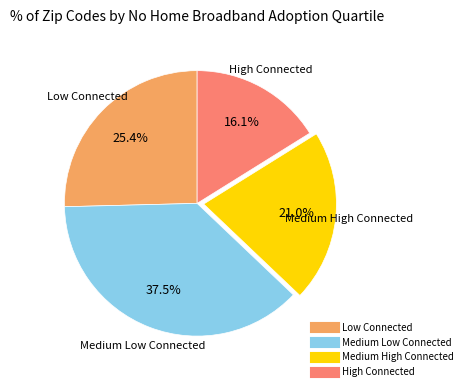

To the nearest percent, what is the difference between the Medium Low Connected and High Connected slice percentages?

21%